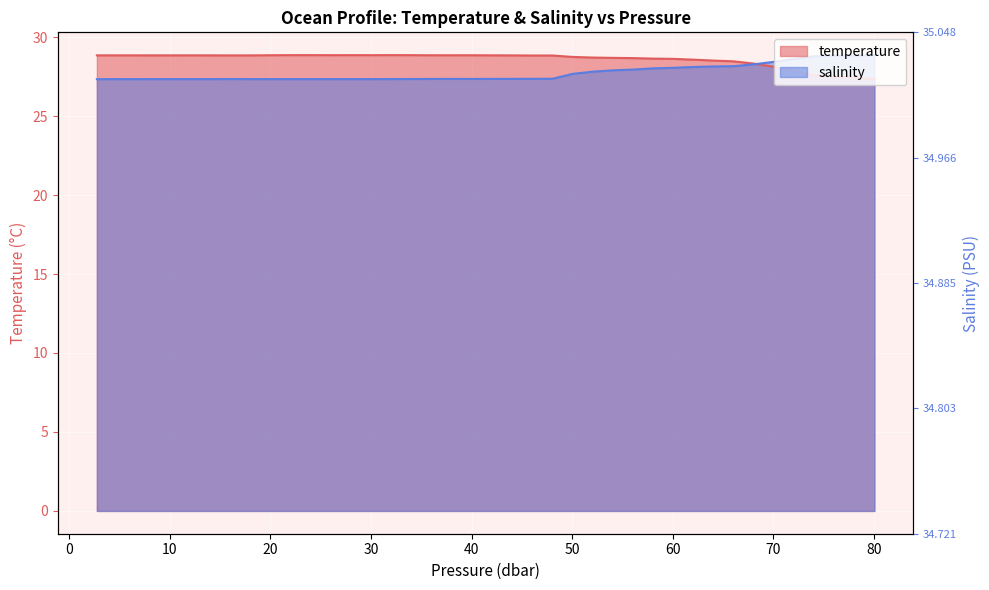

After their last crossing, which series has the higher values: temperature or salinity?

salinity